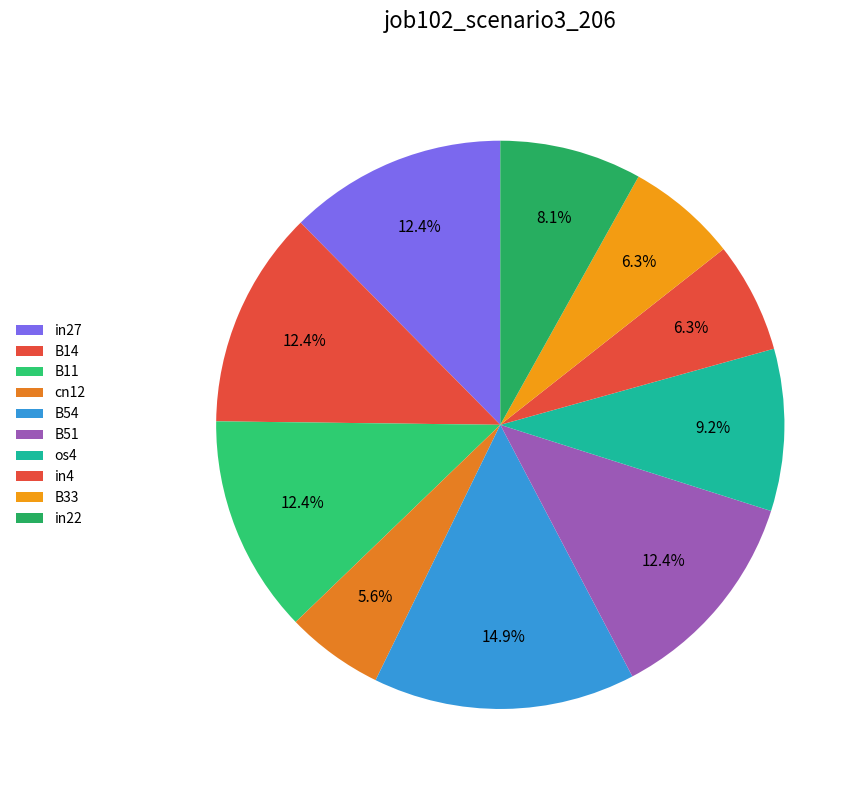

Which category has the smallest portion of the pie?

cn12